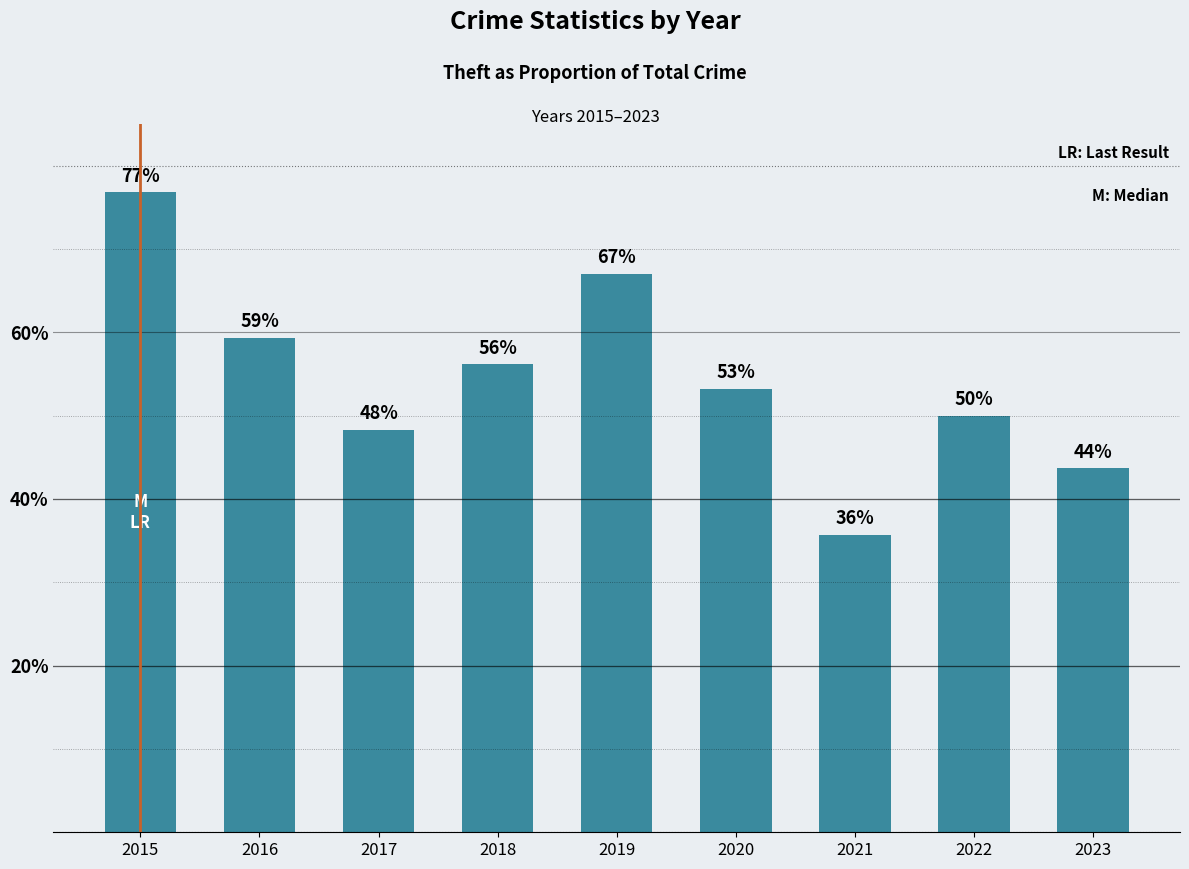

Count the values in the range 0 to 1.

9